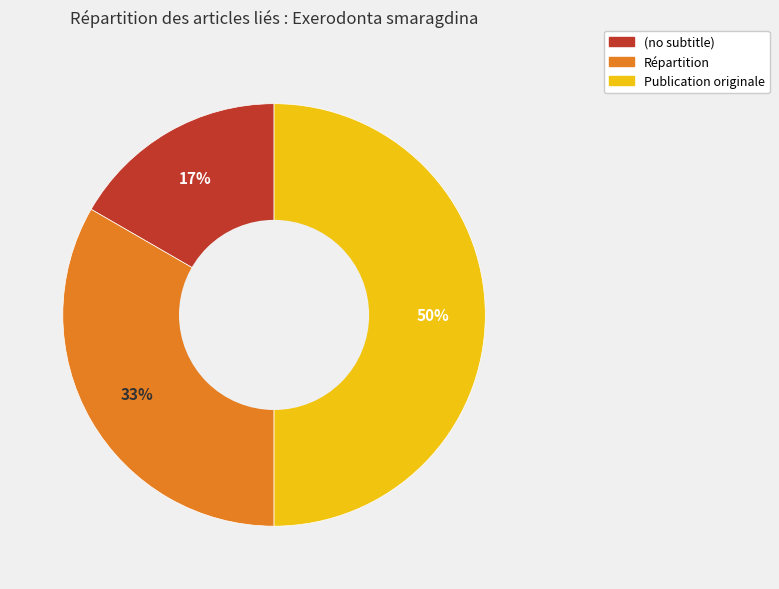

Does Répartition account for over 50% of the chart?

No